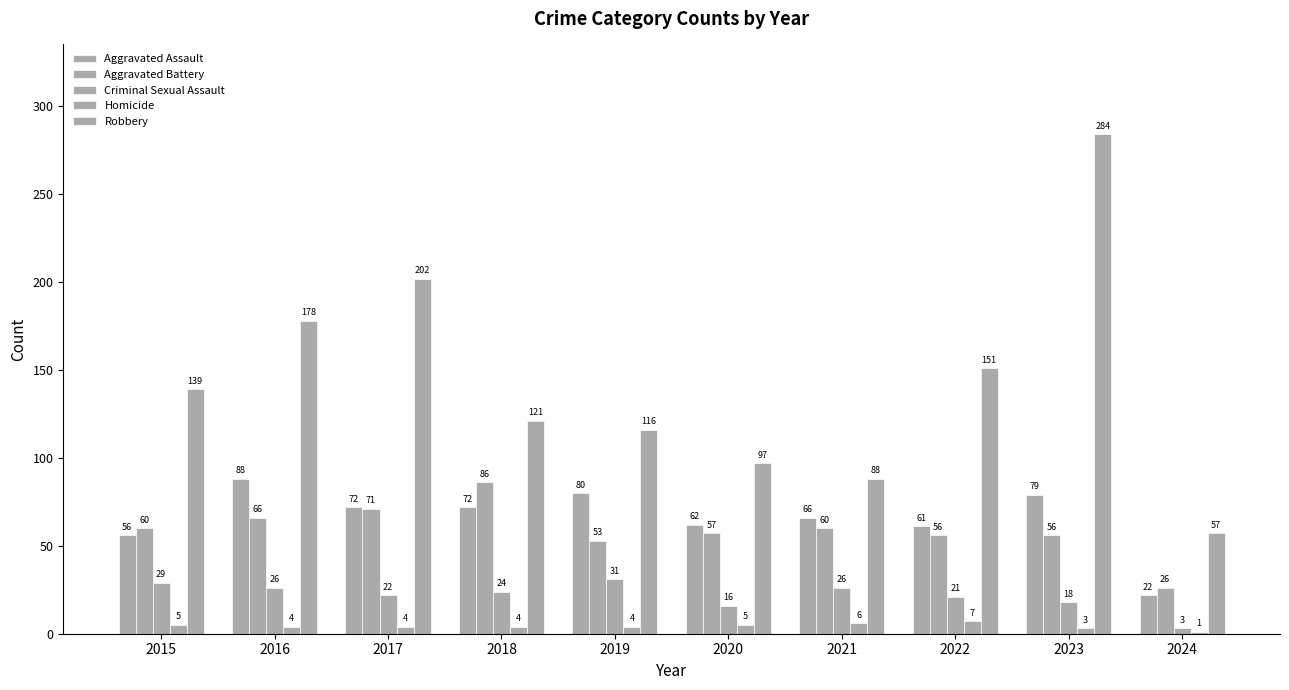

At which category does the chart reach its minimum across all series?

2024